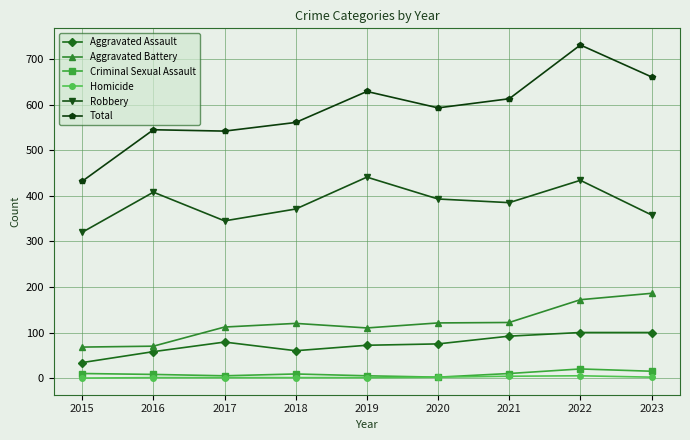

Which label corresponds to the largest value in the chart?

2022